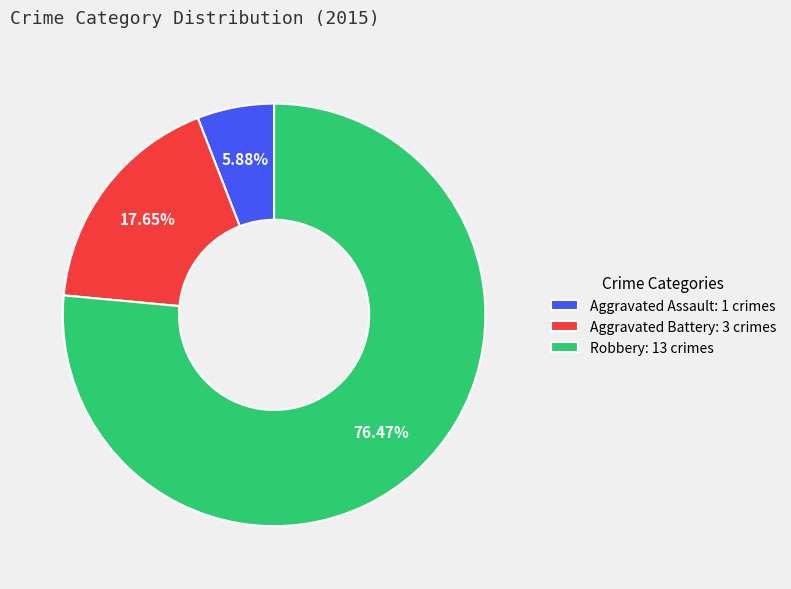

What percentage is the Aggravated Assault slice, to the nearest percent?

6%